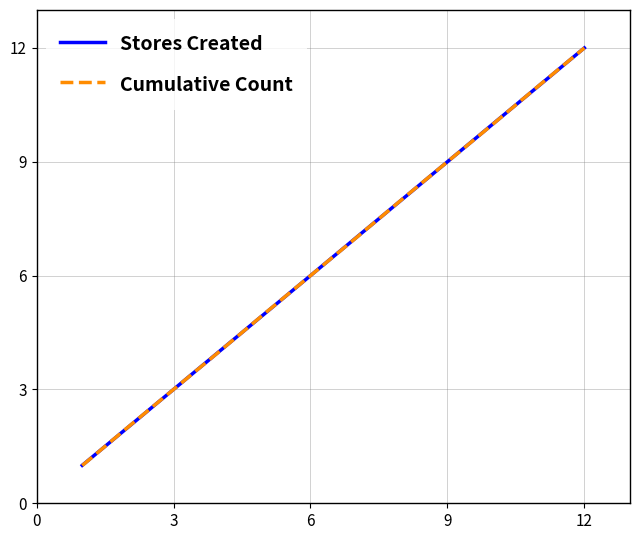

Which series has the widest spread of values?

Cumulative Count